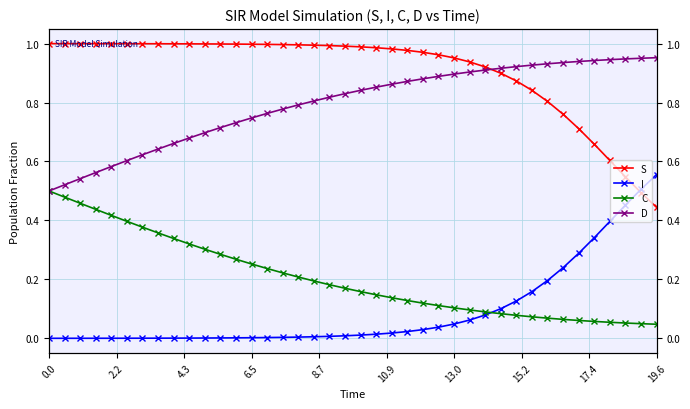

At how many categories does at least one series exceed 0?

40